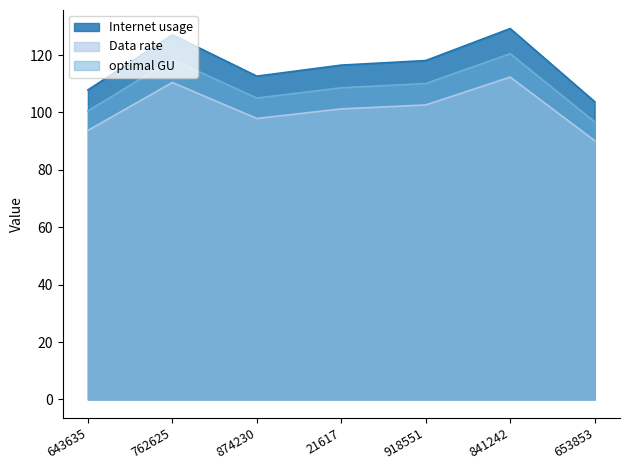

List the series in order of their peak value, lowest first.

Data rate, optimal GU, Internet usage